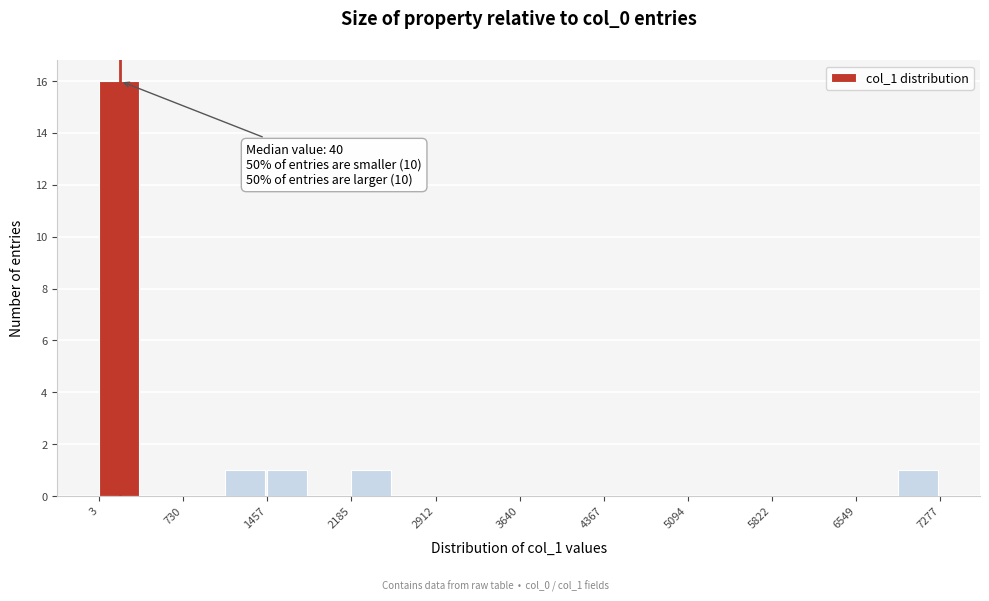

Around what value on the x-axis is the tallest bar? Give the approximate position of its centre, as read against the axis.

200